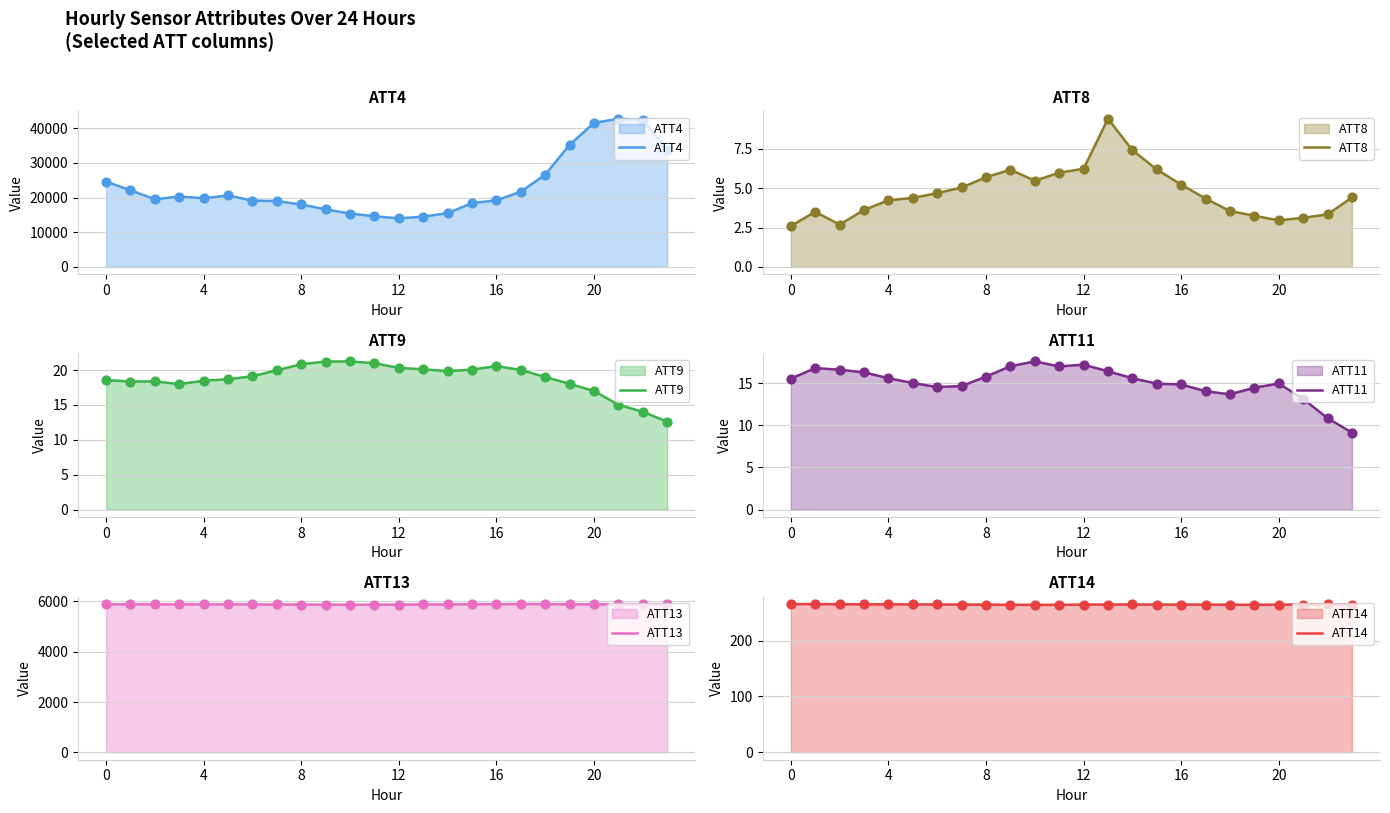

At which category is the sum across all series the highest?

21